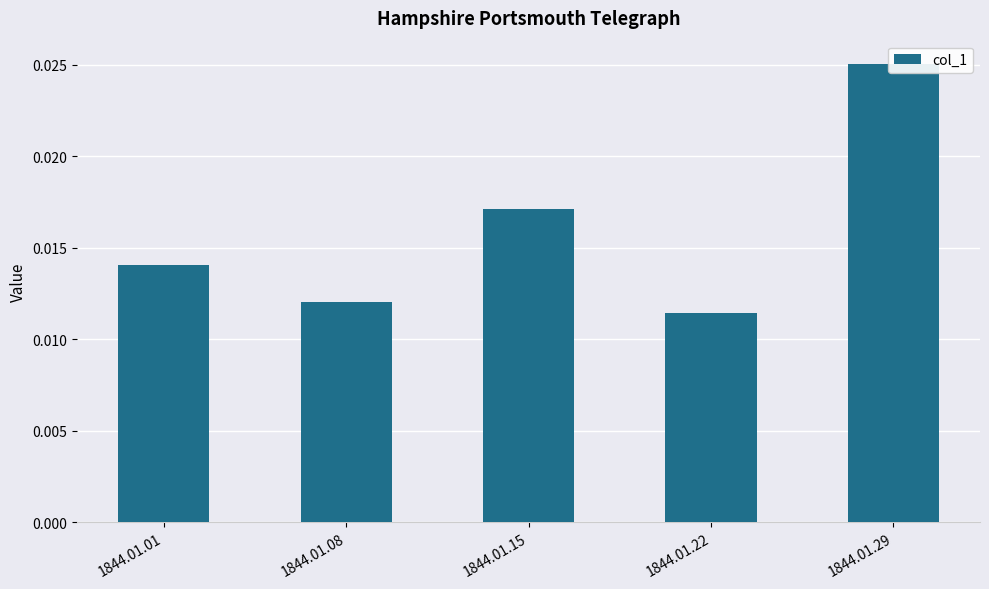

Does the chart contain stacked bars?

No